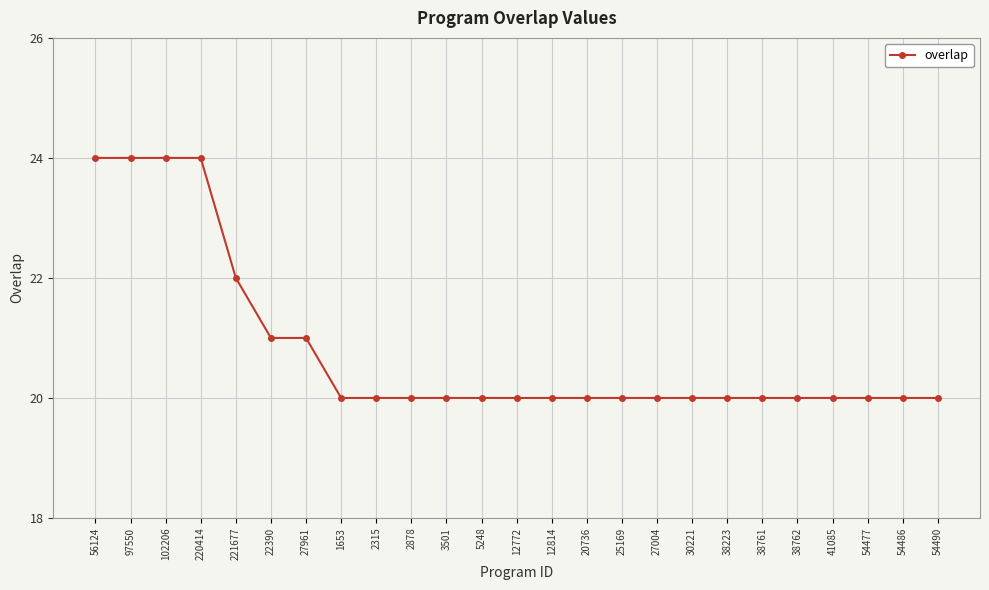

What is the minimum value shown in the chart?

20